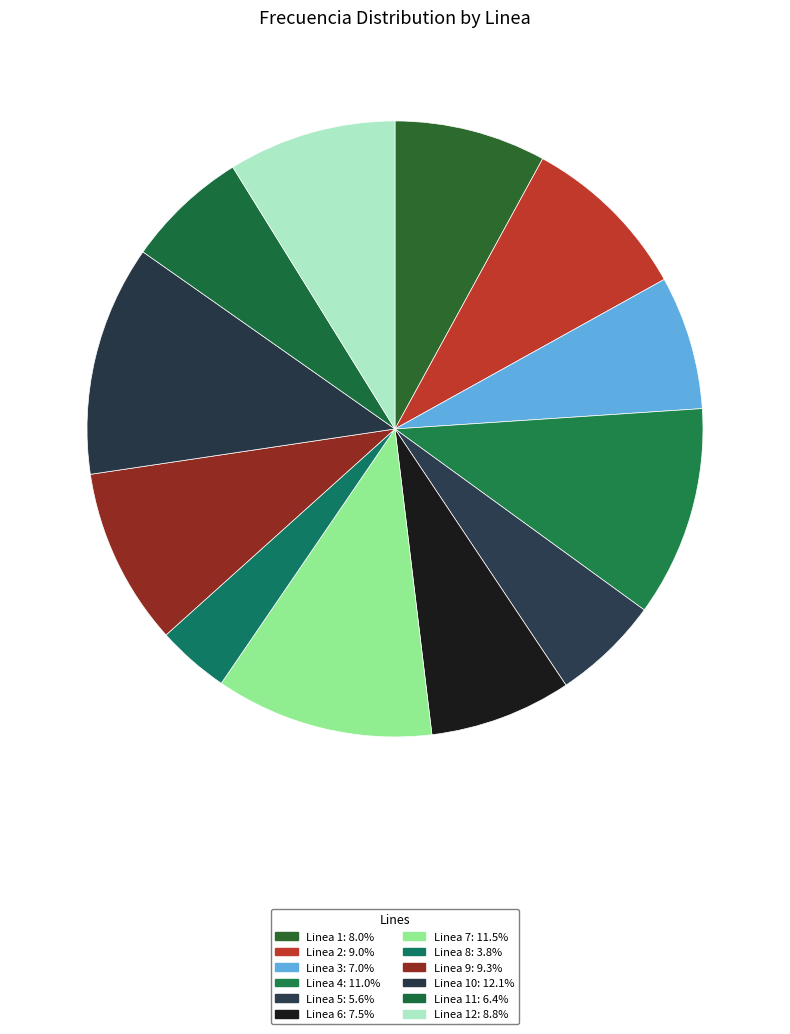

How many segments does this pie chart have?

12